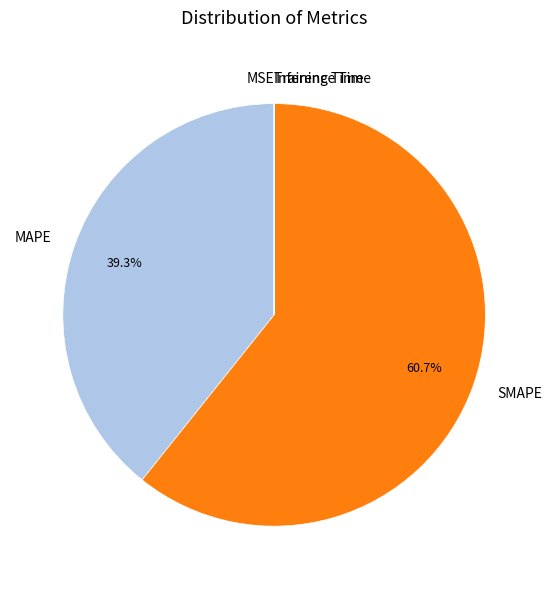

To the nearest percent, what is the average slice percentage?

20%